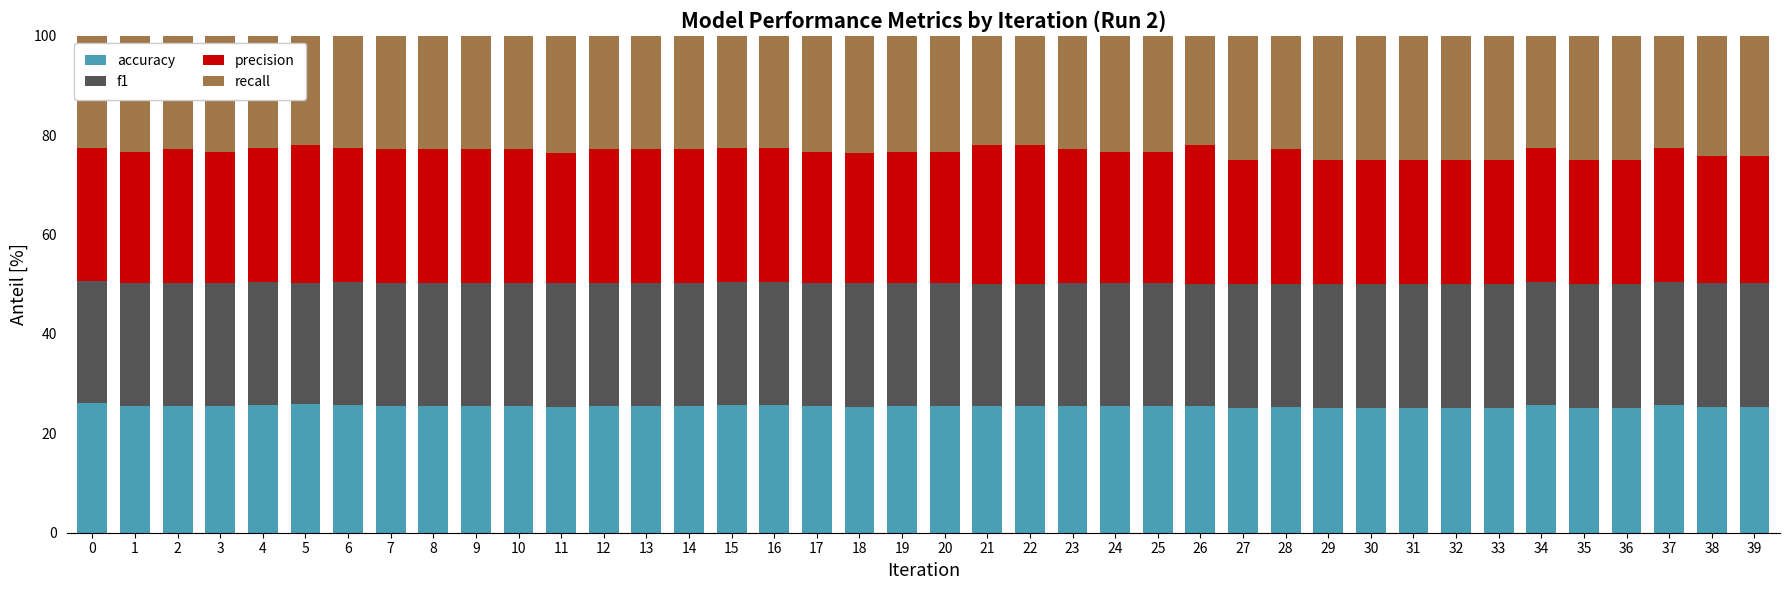

The value of accuracy at 30 is 33.4. True or false?

False